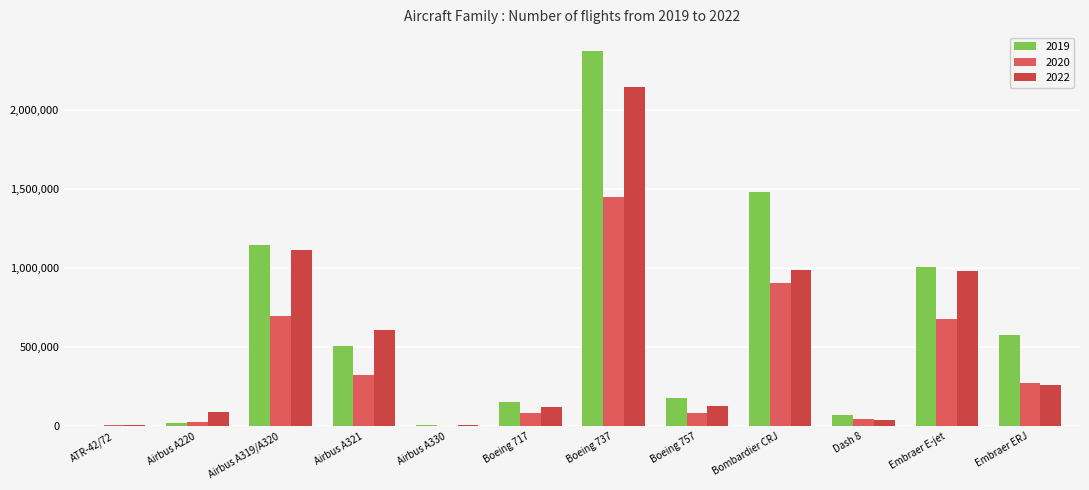

The value of 2020 at Embraer E-jet is 289216. True or false?

False